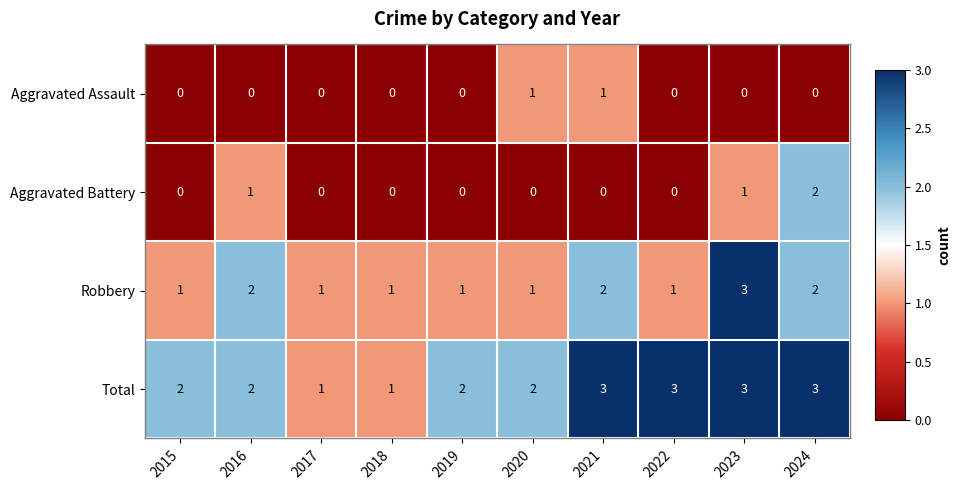

Count the Robbery values in the range 1 to 2.

9